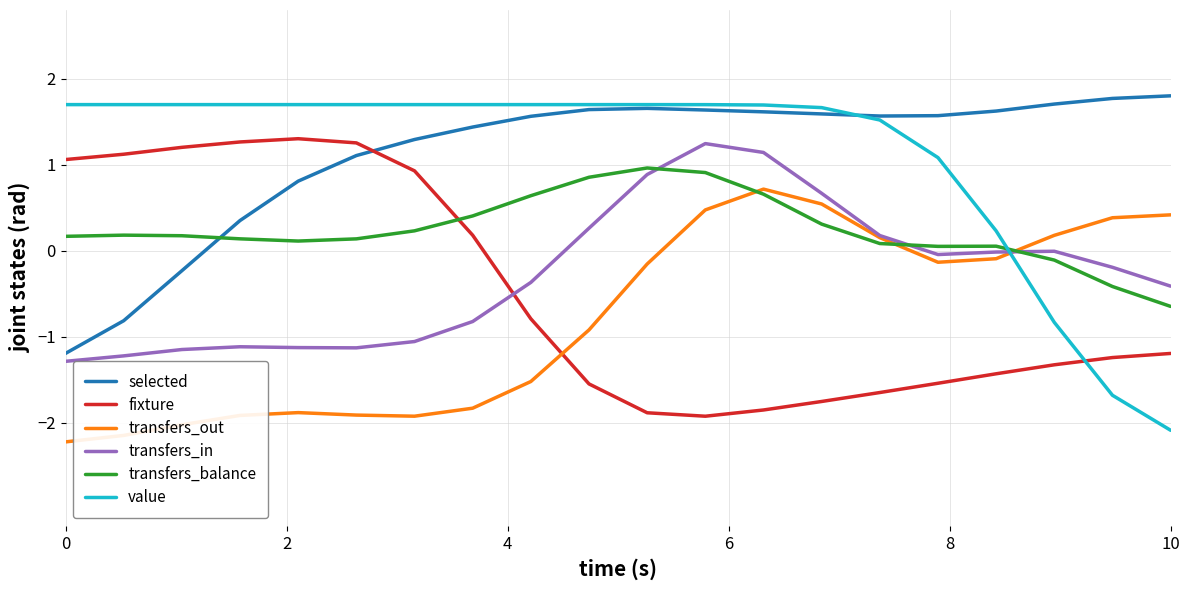

How many intersections are there between transfers_balance and value?

1